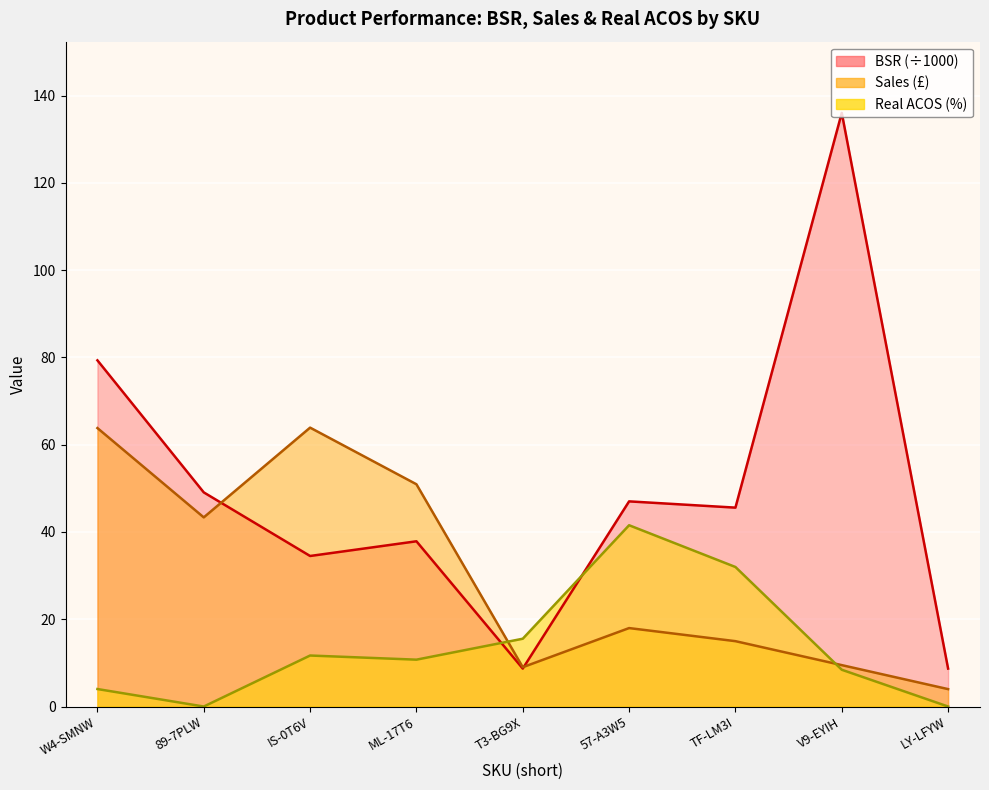

Reading right to left, extract all data points from this chart.

BSR: LY-LFYW=8.7	V9-EYIH=136.1	TF-LM3I=45.6	57-A3W5=47.0	T3-BG9X=8.7	ML-17T6=37.9	IS-0T6V=34.5	89-7PLW=49.1	W4-SMNW=79.3
Sales: LY-LFYW=4.0	V9-EYIH=9.5	TF-LM3I=15.0	57-A3W5=18.0	T3-BG9X=9.0	ML-17T6=50.9	IS-0T6V=63.9	89-7PLW=43.4	W4-SMNW=63.8
Real ACOS: LY-LFYW=0.0	V9-EYIH=8.4	TF-LM3I=32.0	57-A3W5=41.5	T3-BG9X=15.5	ML-17T6=10.7	IS-0T6V=11.7	89-7PLW=0.0	W4-SMNW=4.0